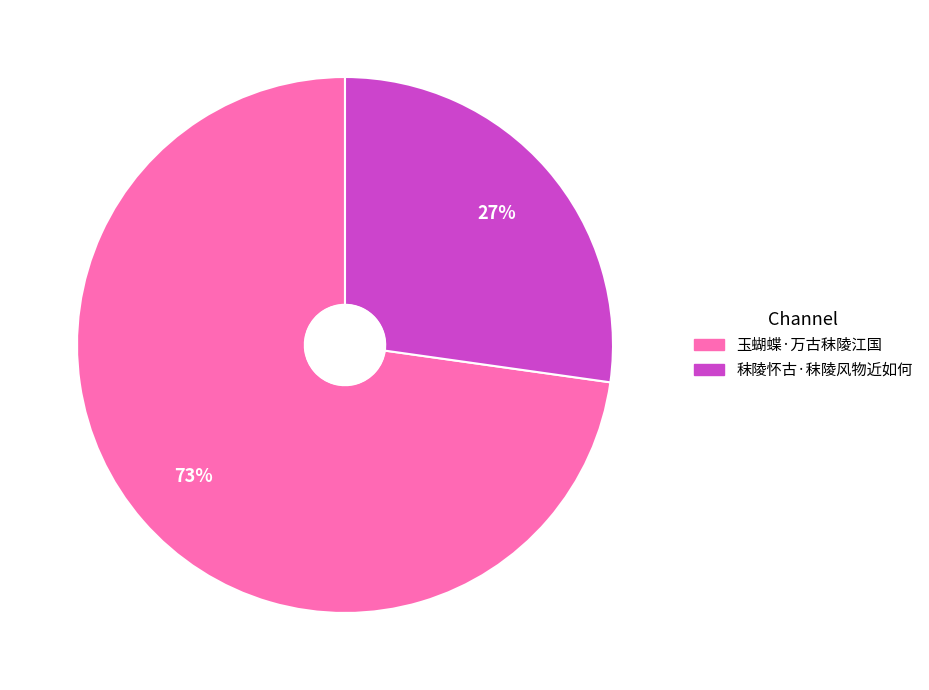

Which slice is the largest?

玉蝴蝶·万古秣陵江国